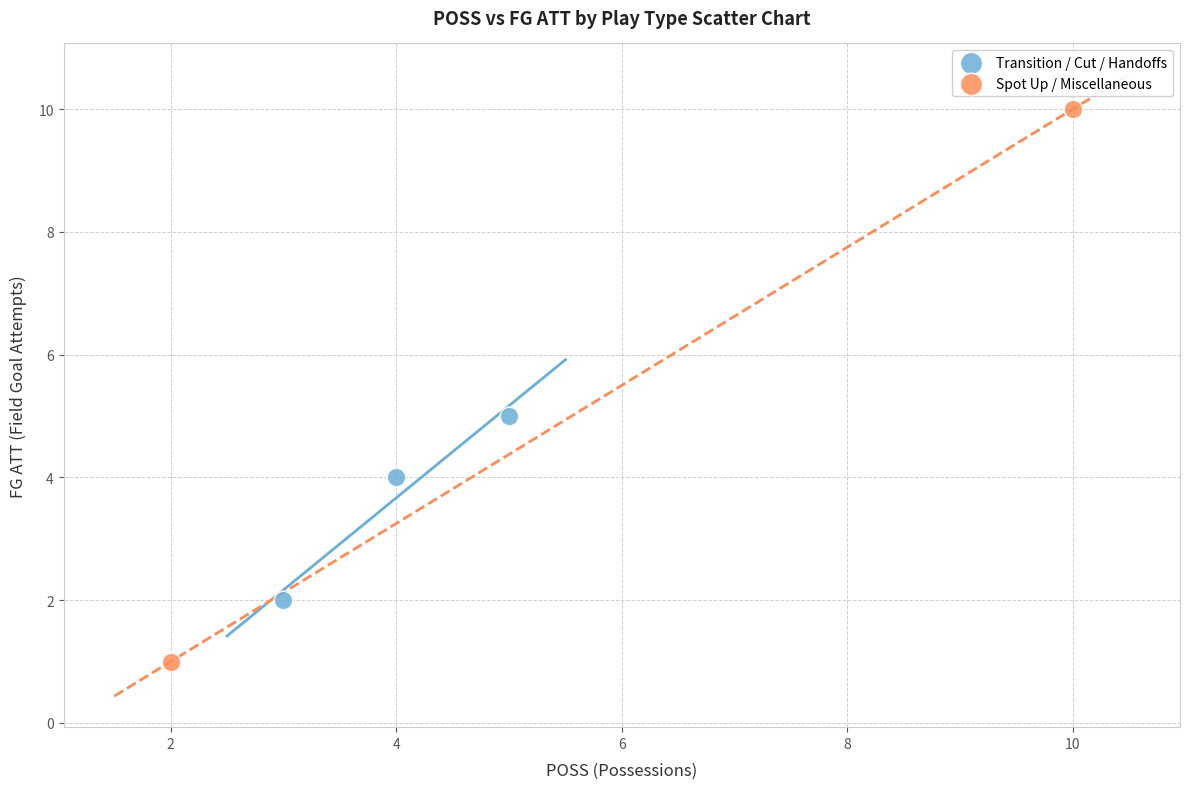

What are all the series names shown in the legend?

Transition / Cut / Handoffs, Spot Up / Miscellaneous